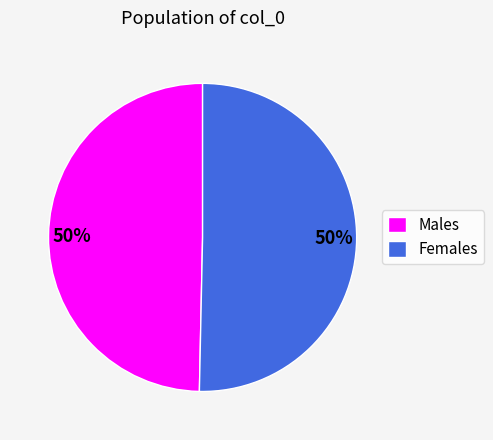

Count the number of slices in the pie.

2